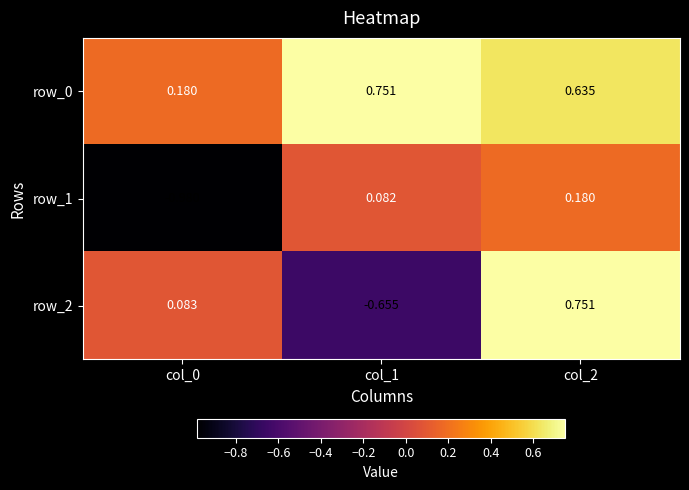

Which category has the highest value in the row_1 series?

col_2